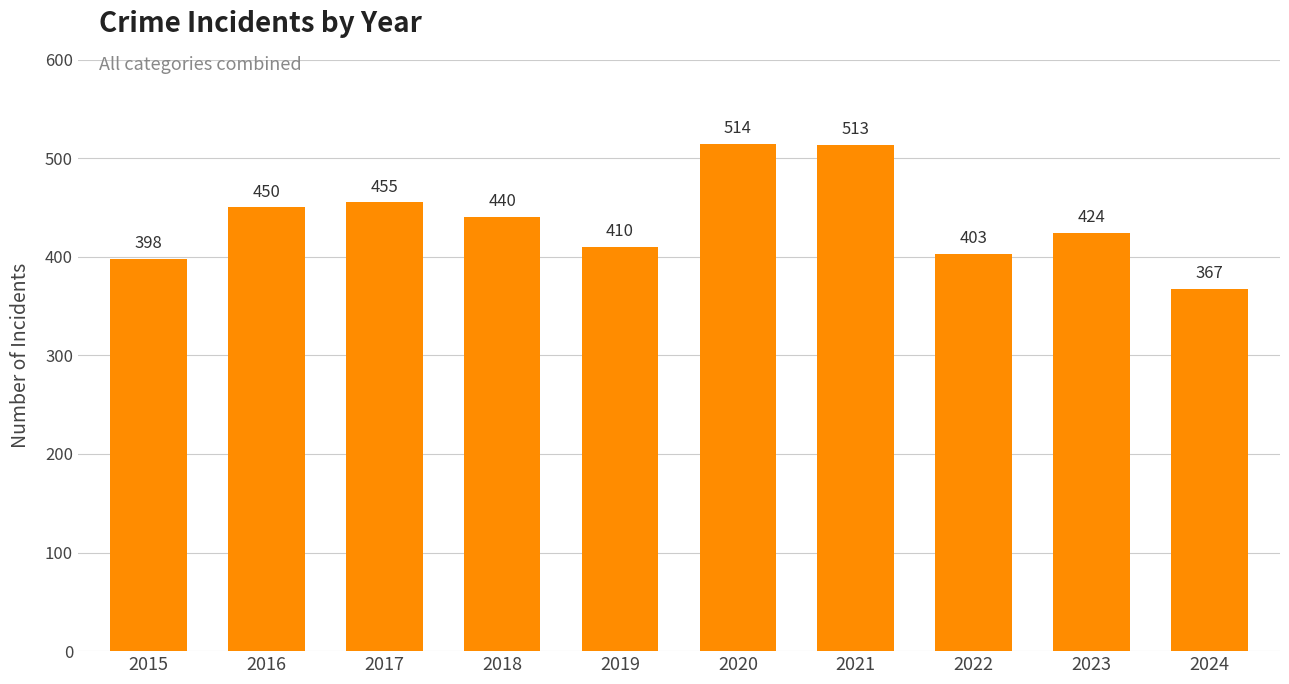

What is the change in value from 2021 to 2022?

-110